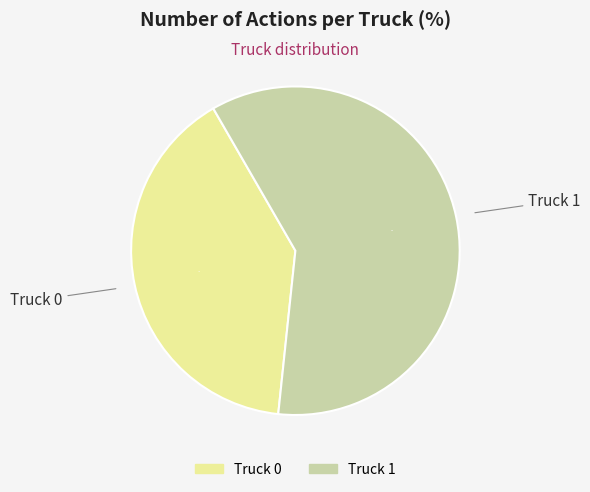

What percentage is the Truck 0 slice, to the nearest percent?

40%